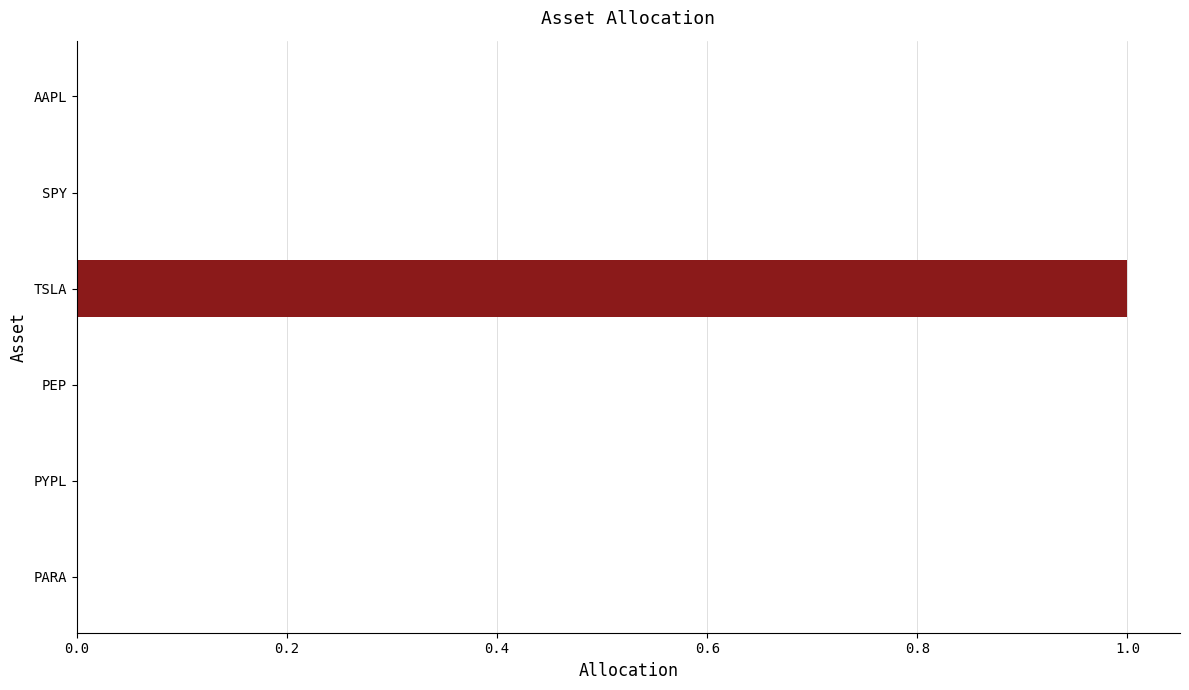

What is the average value?

0.2